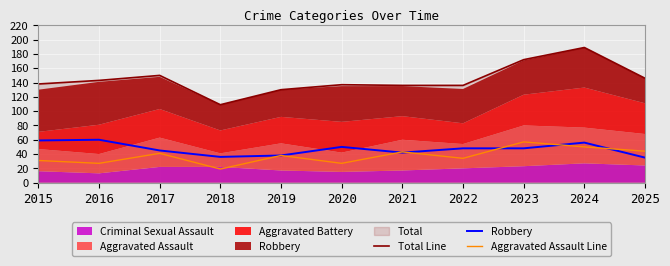

What is the value of the Aggravated Assault Line point at the 6th from the left?

27